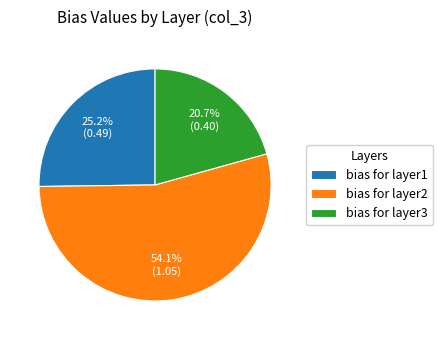

Rank the categories by value from lowest to highest.

bias for layer3, bias for layer1, bias for layer2